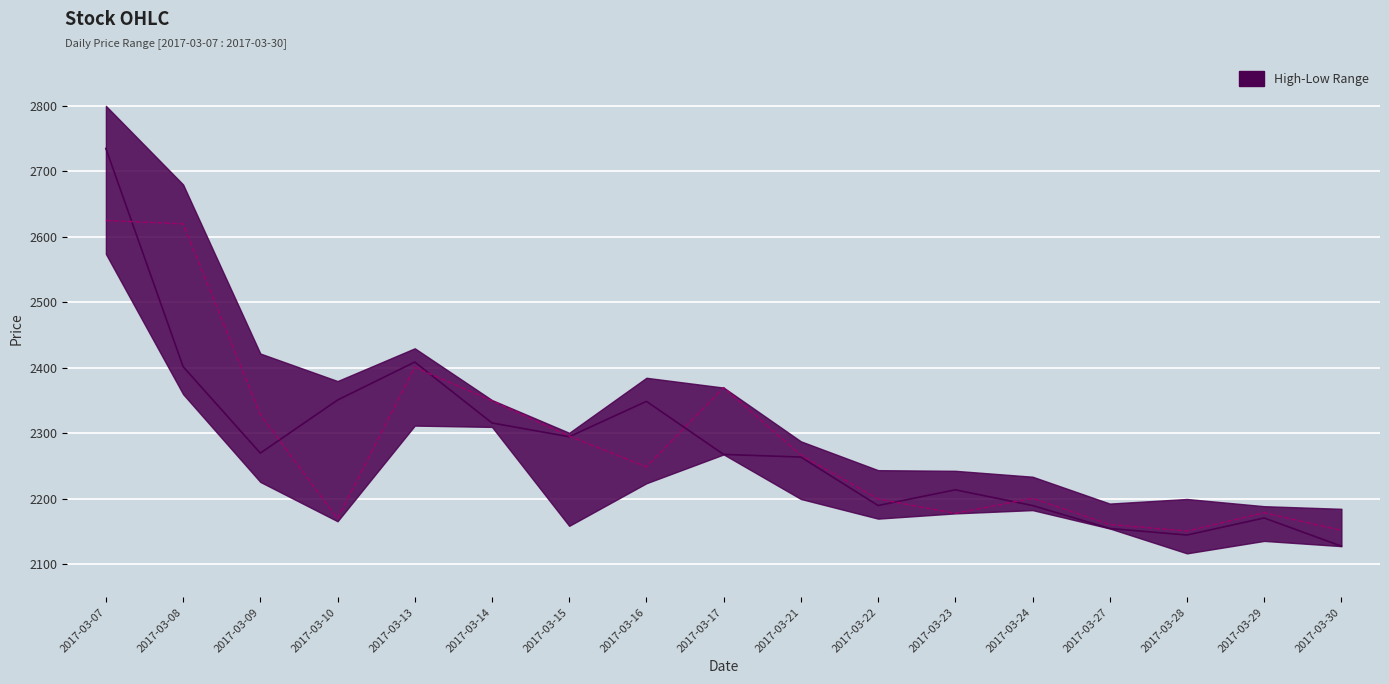

What is the spread (max minus min) of values at 2017-03-16?

100